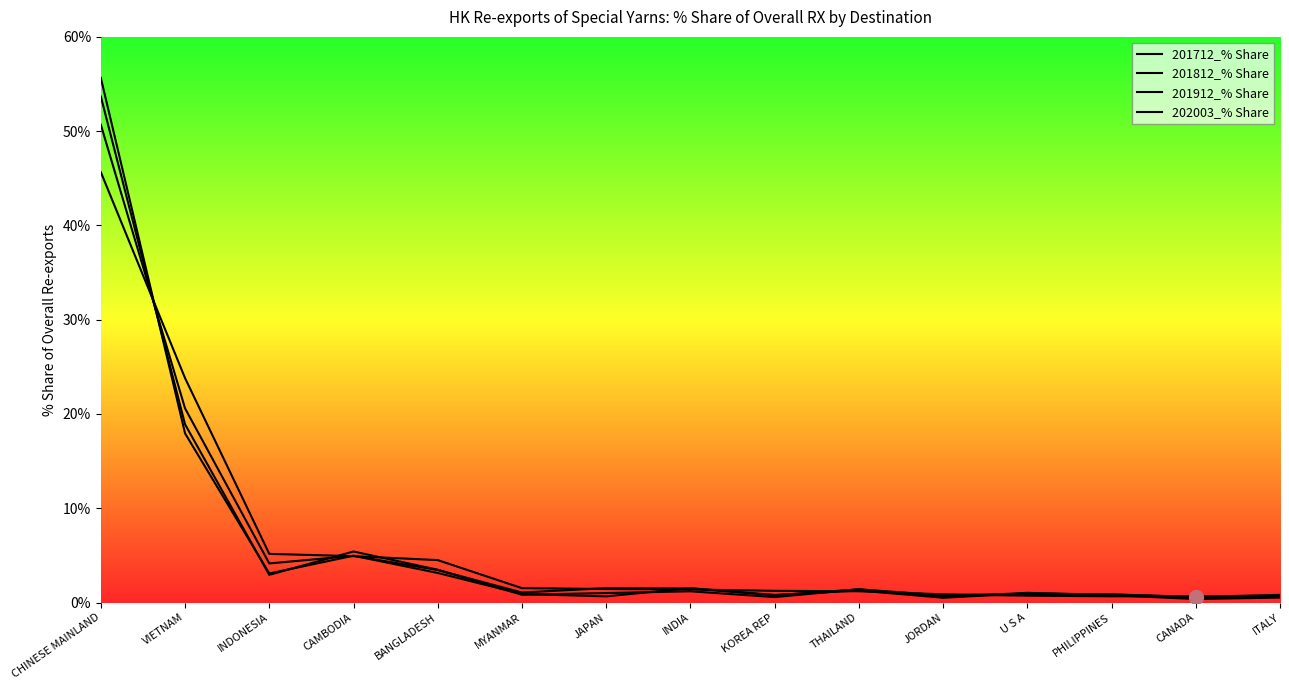

Where is the first local minimum for 201812_% Share?

INDONESIA